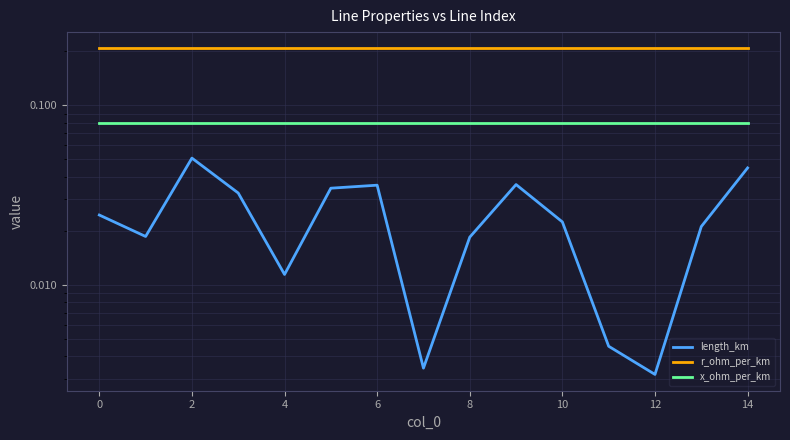

In length_km, how many points are lower than both neighbors (excluding endpoints)?

4